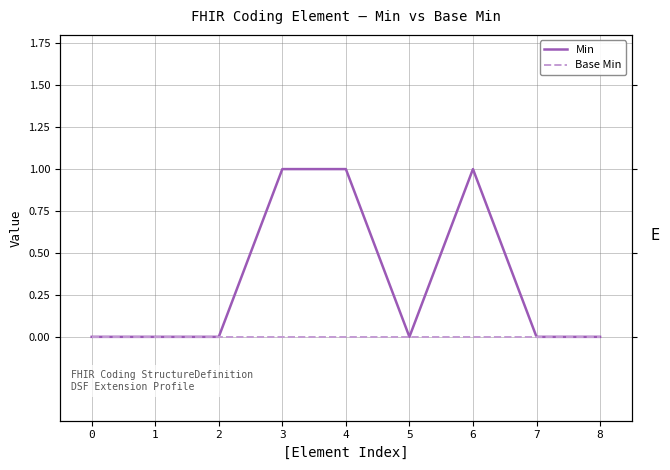

Rank the series at 1 from lowest to highest value.

Min, Base Min